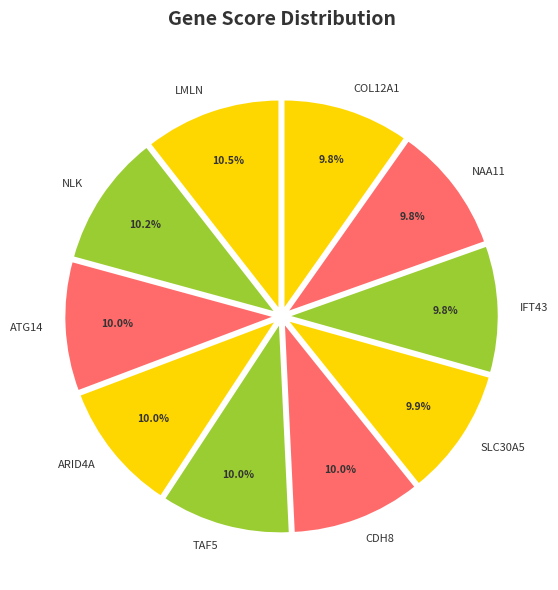

Is there any slice that represents more than half of the pie?

No